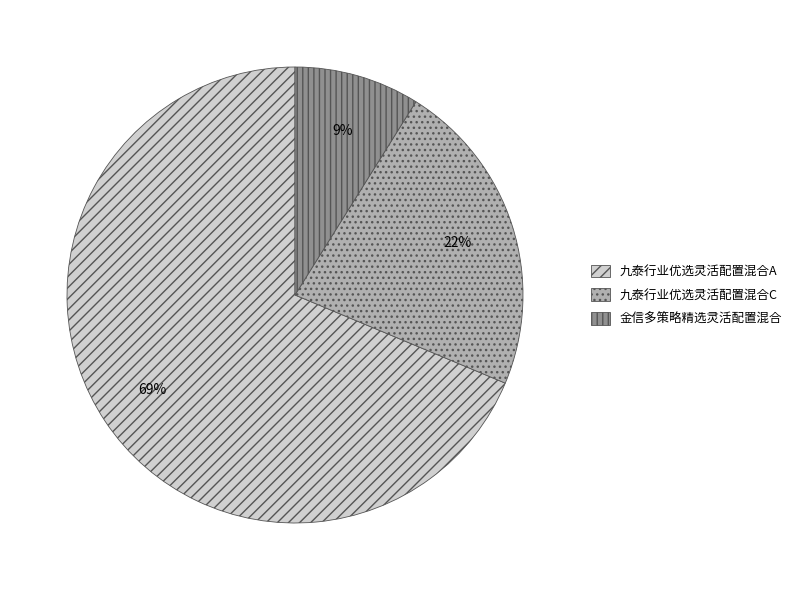

What percentage is the 九泰行业优选灵活配置混合C slice, to the nearest percent?

22%